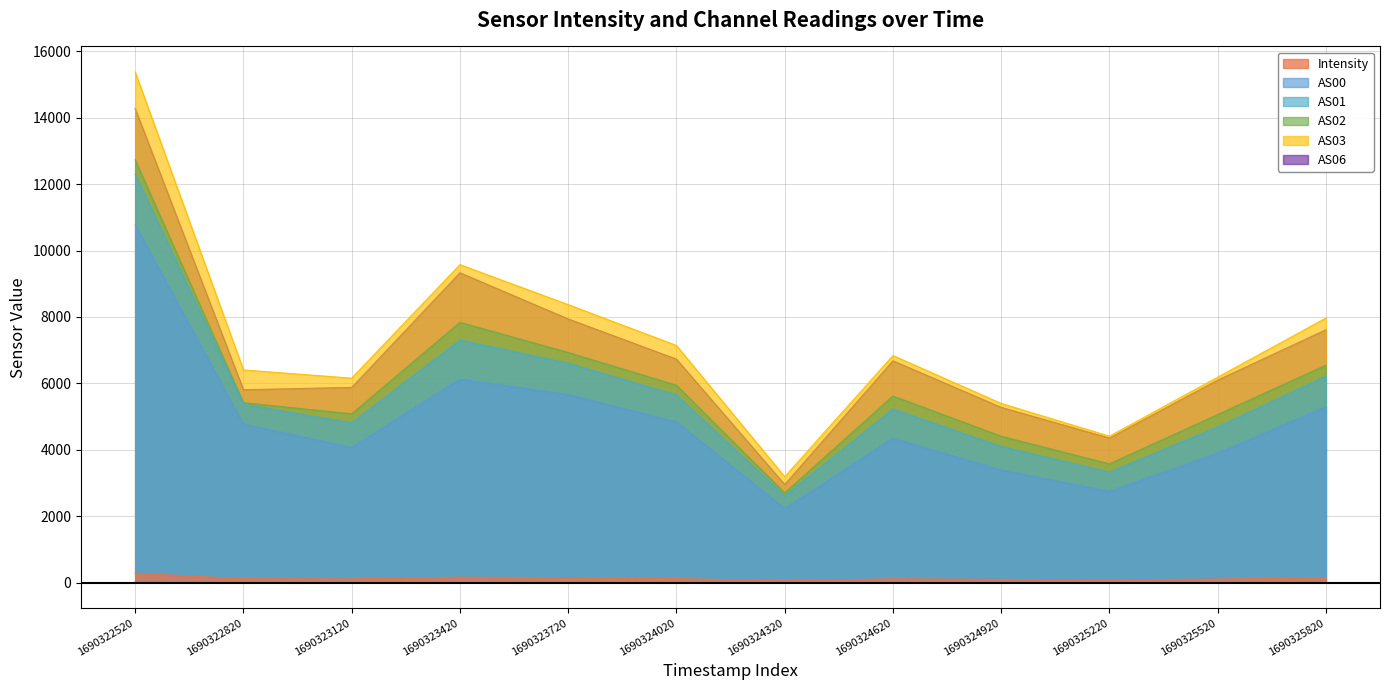

Reading left to right, list all the values displayed in this chart.

Intensity: 278.8	115.2	108.4	161.2	145.5	118.9	53.2	110.4	95.3	78.8	104.9	139.8
AS00: 10768.0	4769.0	4071.0	6126.0	5662.0	4839.0	2227.0	4341.0	3388.0	2744.0	3894.0	5294.0
AS01: 12296.0	5370.0	4809.0	7305.0	6607.0	5649.0	2611.0	5223.0	4100.0	3324.0	4689.0	6212.0
AS02: 12731.0	5417.0	5082.0	7838.0	6930.0	5943.0	2700.0	5620.0	4407.0	3574.0	5061.0	6547.0
AS03: 15377.0	6403.0	6156.0	9574.0	8370.0	7140.0	3187.0	6837.0	5395.0	4408.0	6185.0	7966.0
AS06: 14272.0	5807.0	5877.0	9330.0	7939.0	6729.0	2953.0	6679.0	5277.0	4352.0	6096.0	7614.0